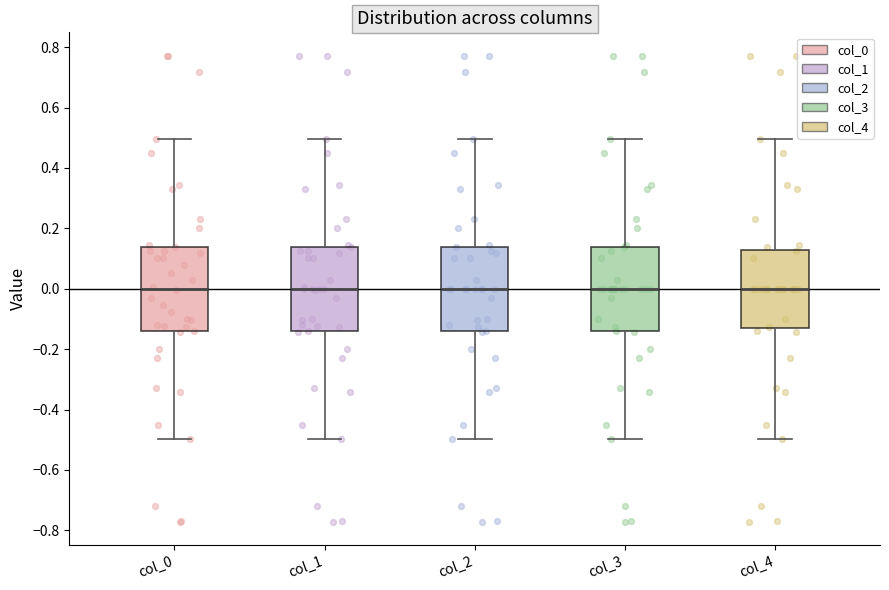

Reading left to right, transcribe this box plot: for each box, give where its median line is, the range the box spans, and where its two whiskers end, as read against the y-axis. The values are not printed on the chart, so give them approximately, as read against the axis.

col_0: median 0.00, box -0.14 to 0.14, whiskers -0.50 to 0.50
col_1: median 0.00, box -0.14 to 0.14, whiskers -0.50 to 0.50
col_2: median 0.00, box -0.14 to 0.14, whiskers -0.50 to 0.50
col_3: median 0.00, box -0.14 to 0.14, whiskers -0.50 to 0.50
col_4: median 0.00, box -0.12 to 0.12, whiskers -0.50 to 0.50